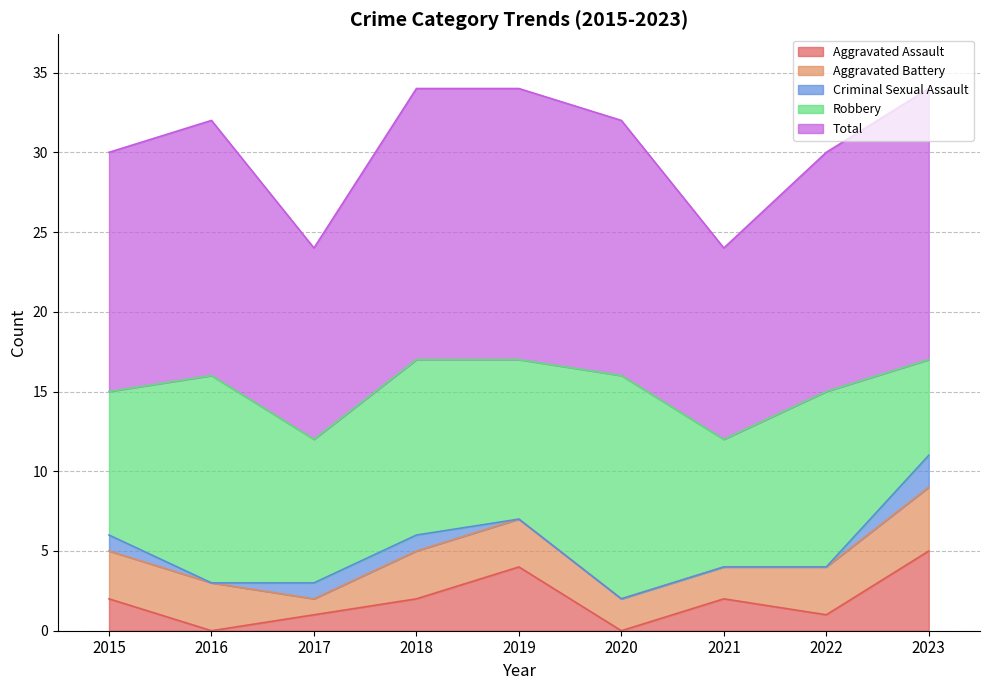

What is the value of the Robbery point at the 5th from the left?

10